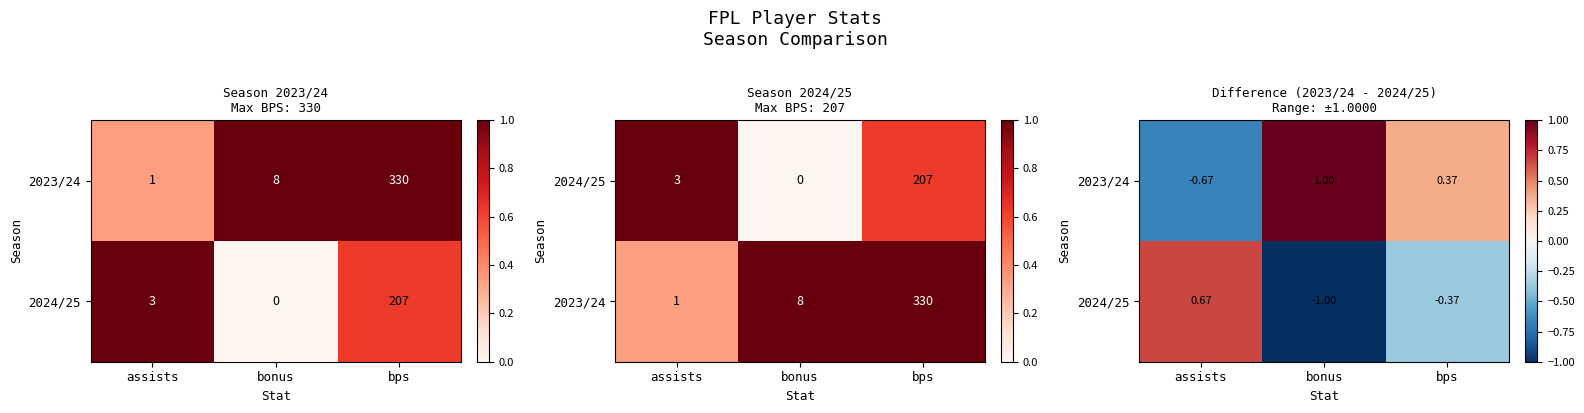

Between bps and bonus, which is larger?

bonus